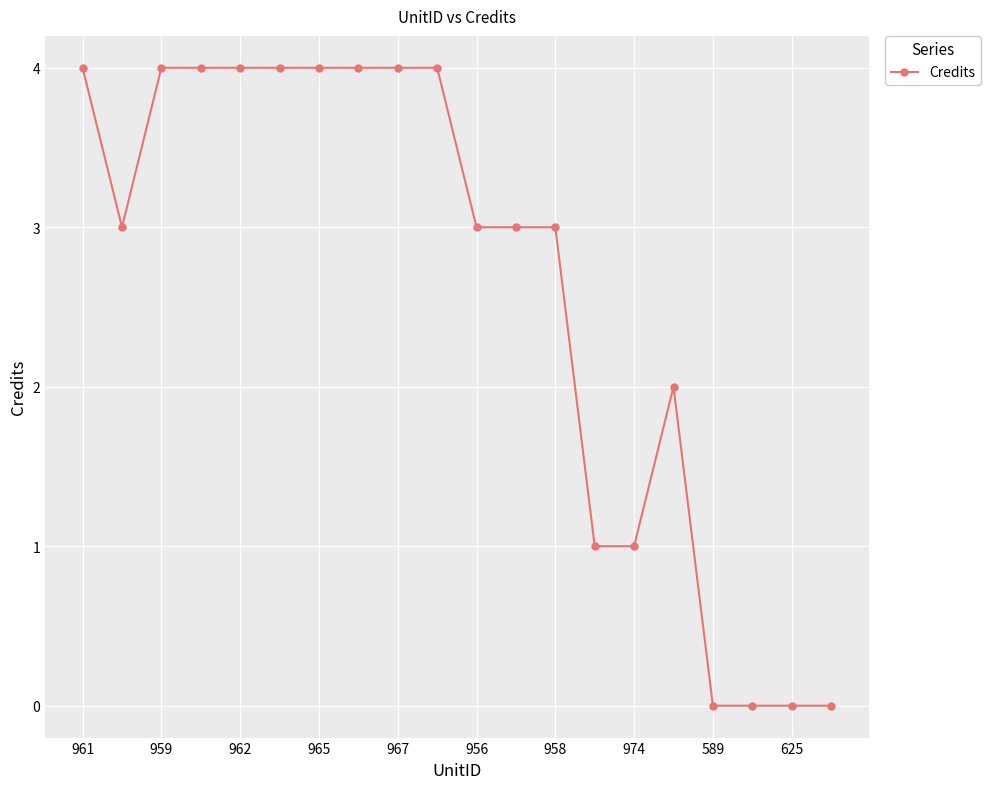

Reading left to right, extract all data points from this chart.

4	3	4	4	4	4	4	4	4	4	3	3	3	1	1	2	0	0	0	0